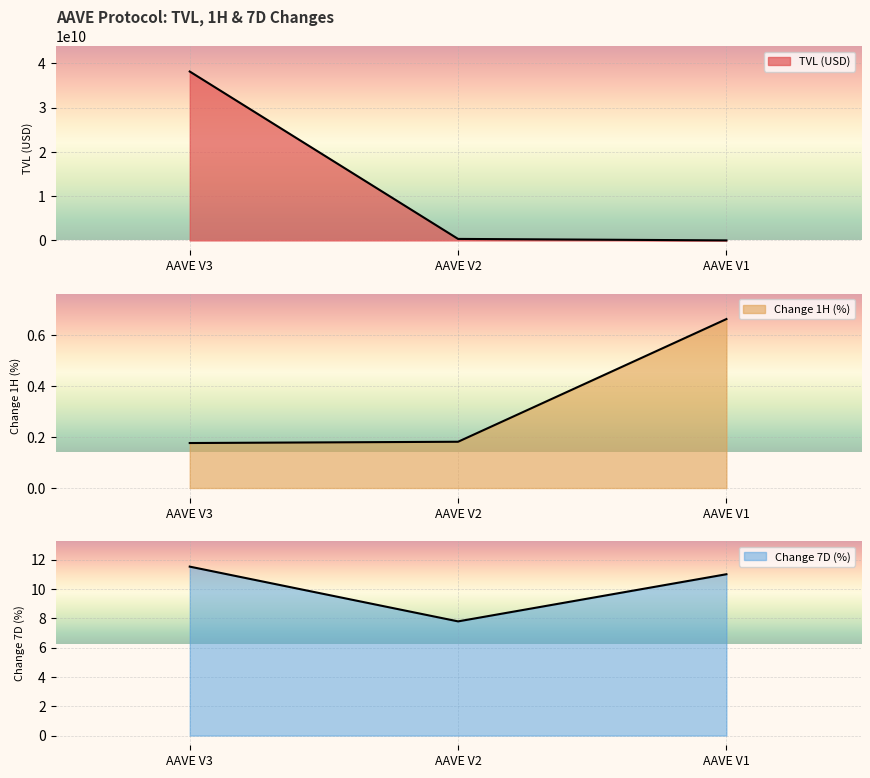

Is it true that change_7d equals 11.0 at AAVE V1?

True